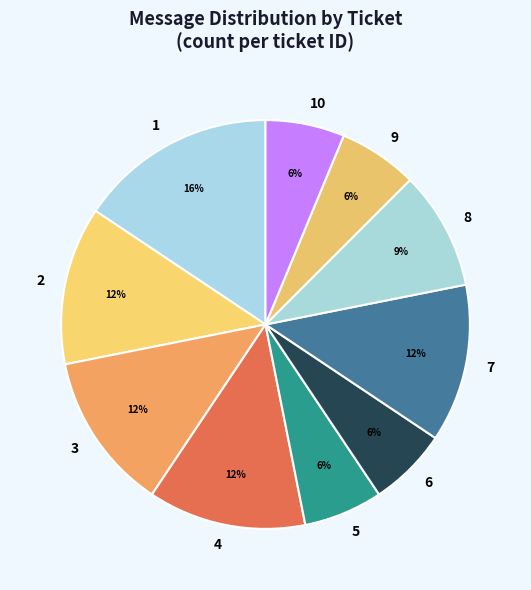

Do 5 and 4 together represent more than half of the pie?

No